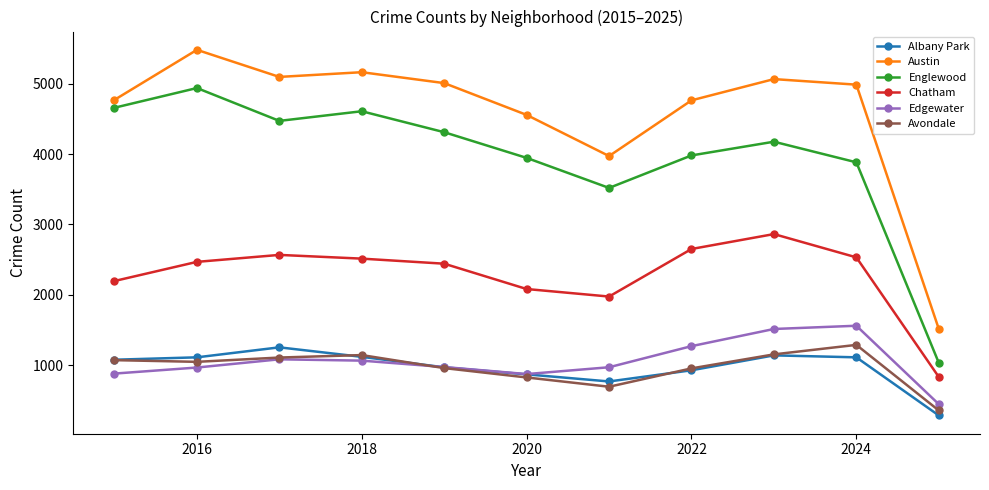

How many lines are shown in the chart?

6